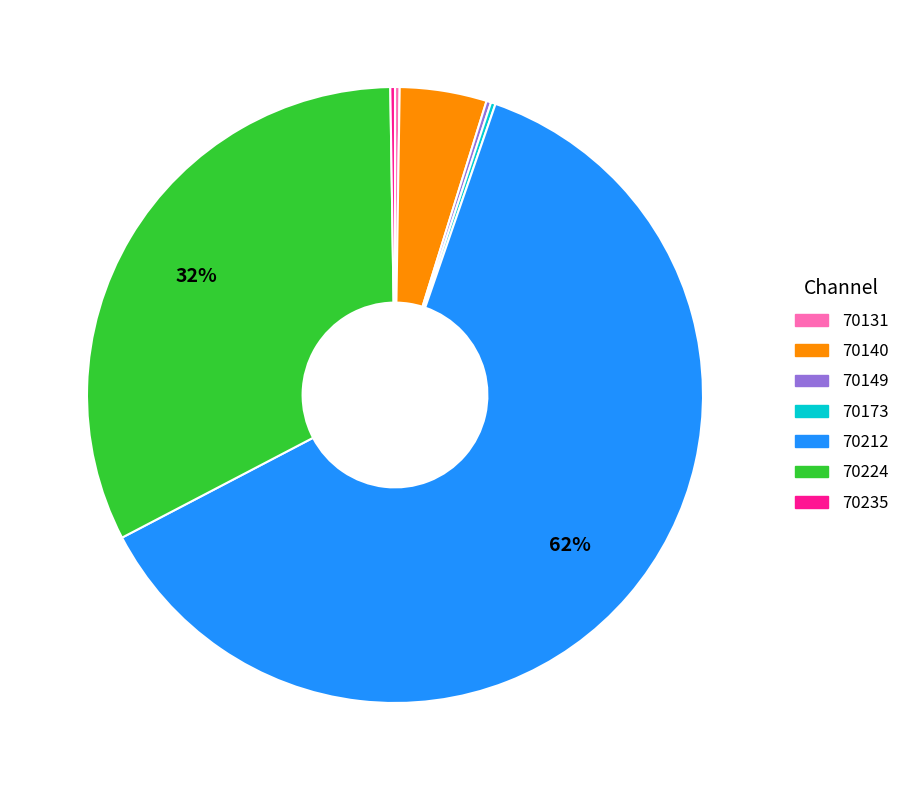

Is there a majority slice in this chart?

Yes